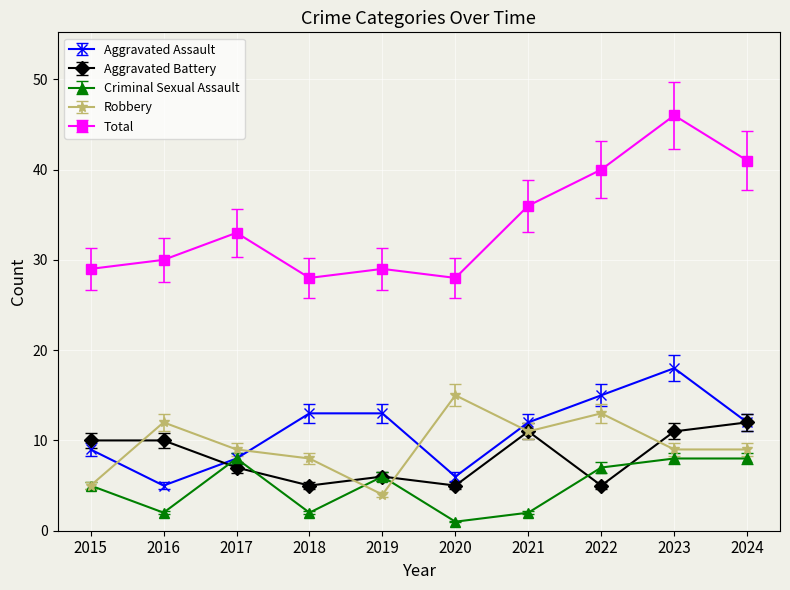

Which series has the largest range (max minus min)?

Total